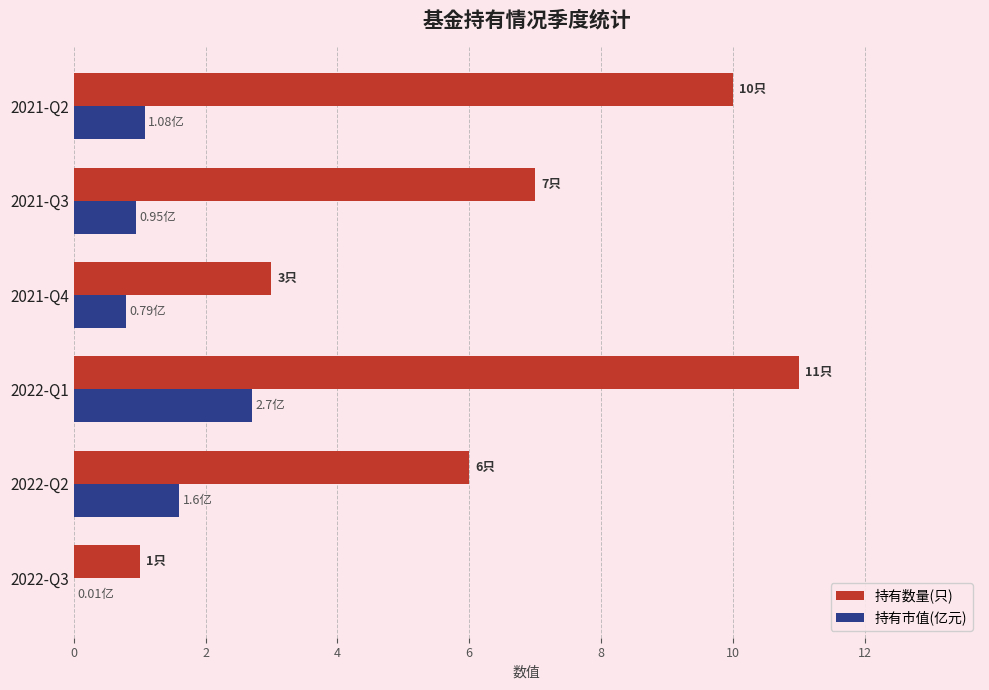

What is the sum of all 持有市值(亿元) values?

7.1